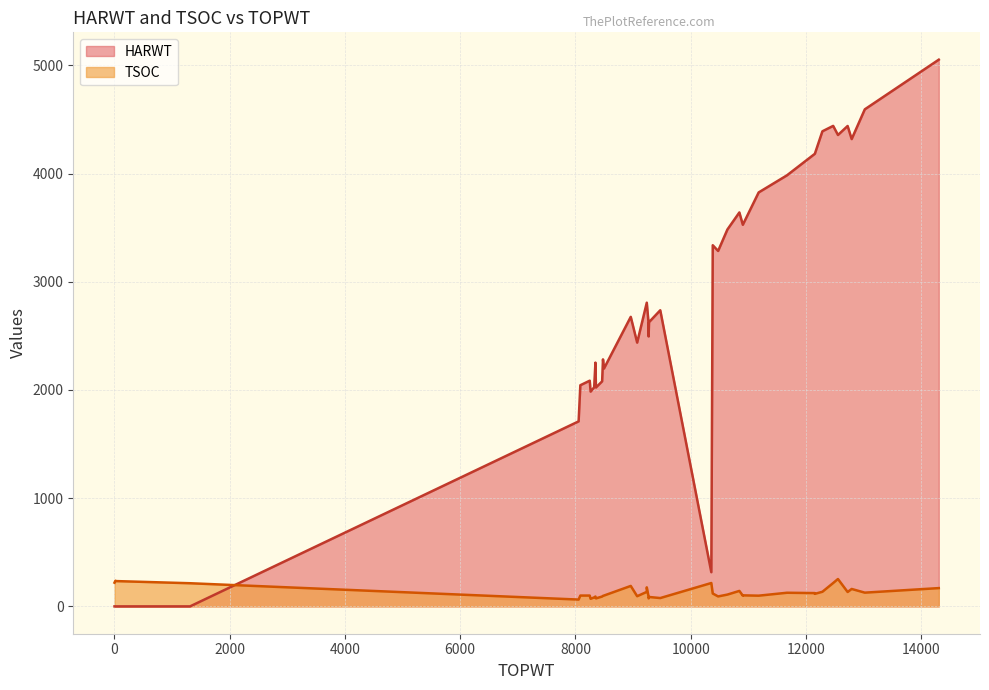

What is the sum of the TSOC values at 38 and 14?

182